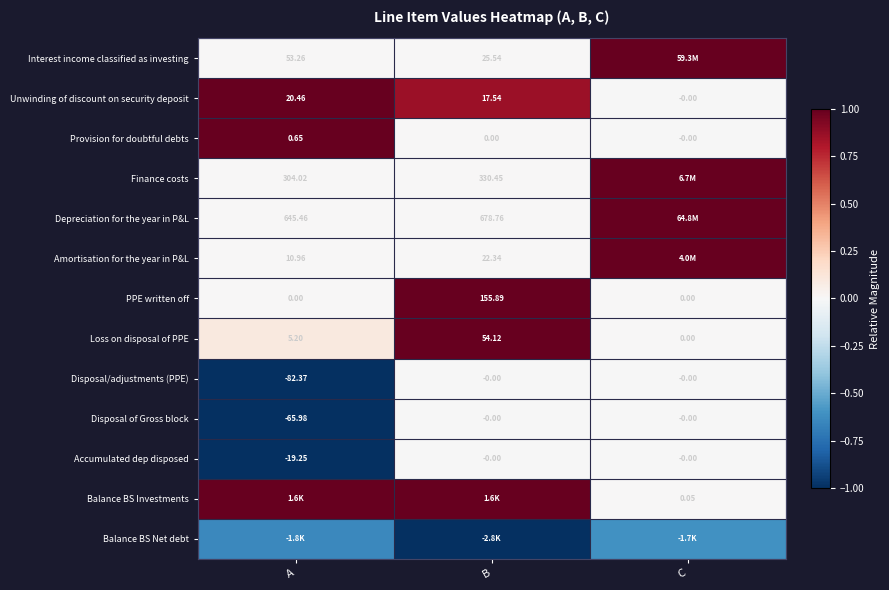

Is the value of Loss on disposal of PPE at C greater than the value of Disposal/adjustments (PPE) at A?

Yes